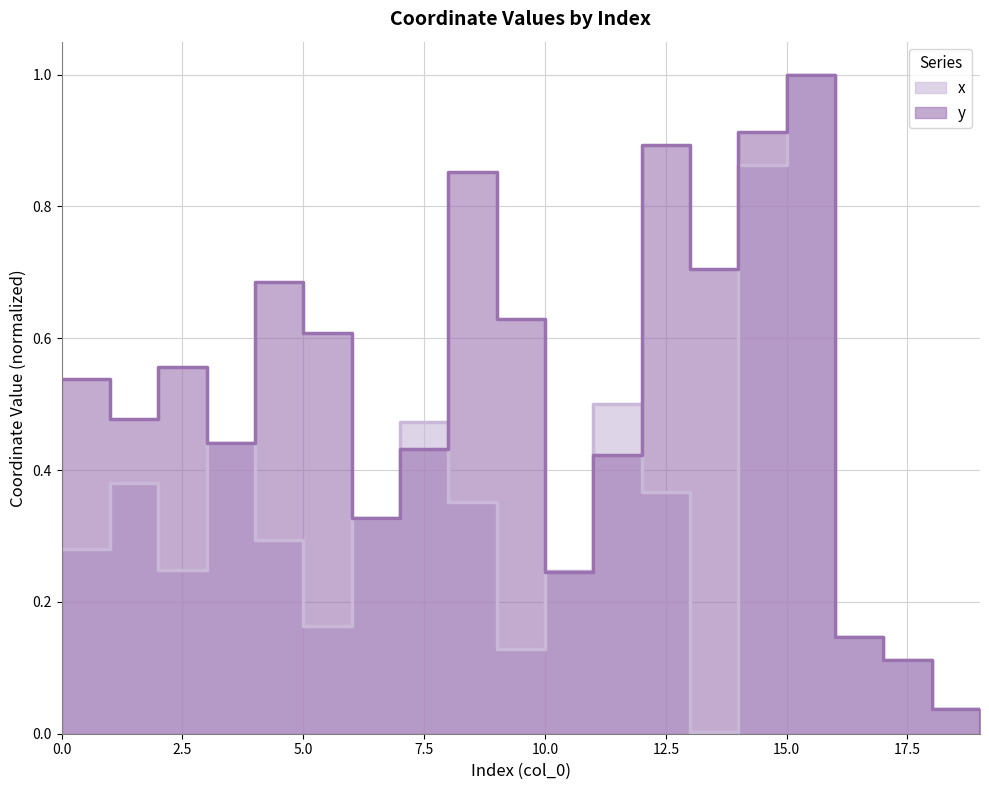

Reading left to right, list all the values displayed in this chart.

x: 0.3	0.4	0.2	0.4	0.3	0.2	0.3	0.5	0.4	0.1	0.2	0.5	0.4	0.0	0.9	1.0	0.1	0.1	0.0	0.0
y: 0.5	0.5	0.6	0.4	0.7	0.6	0.3	0.4	0.9	0.6	0.2	0.4	0.9	0.7	0.9	1.0	0.1	0.1	0.0	0.0